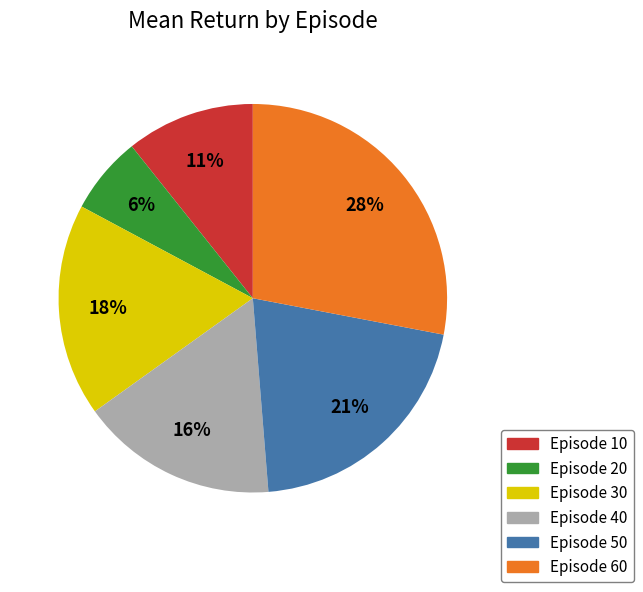

How many slices are in this pie chart?

6